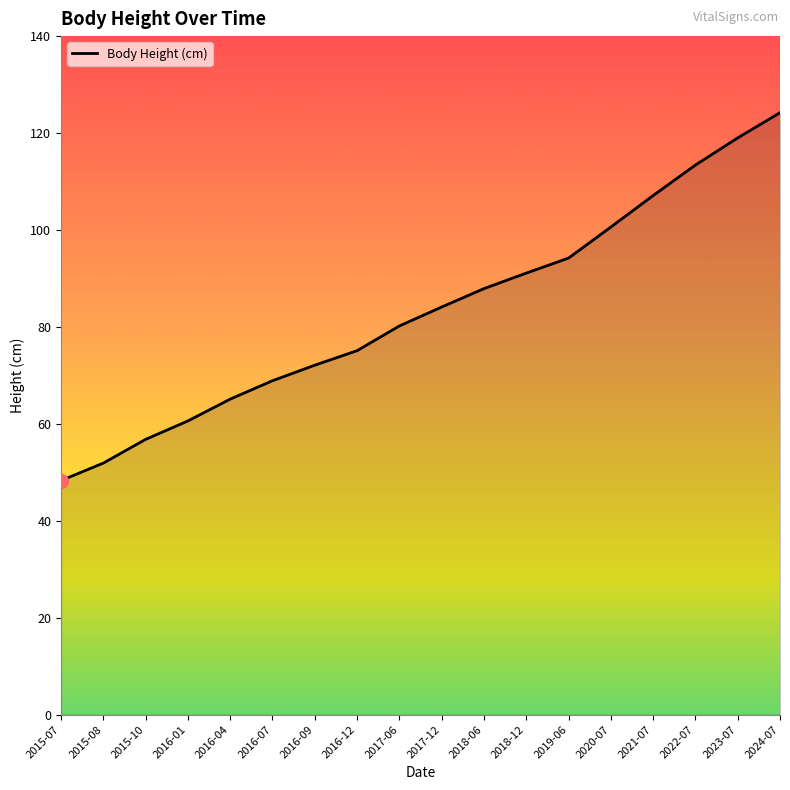

Does the chart display data point markers on the line(s)?

No